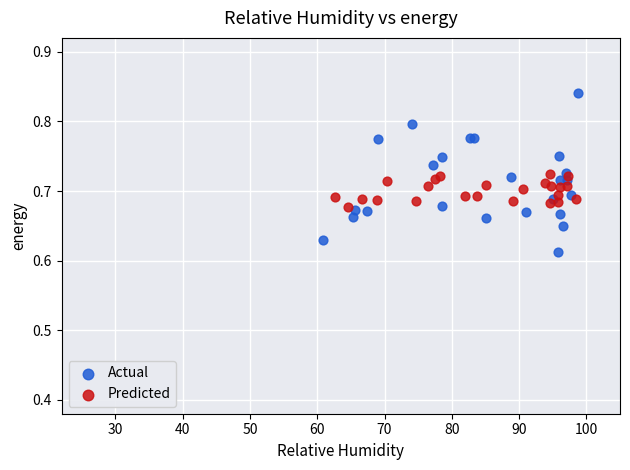

Which series reaches the maximum Y coordinate?

Actual